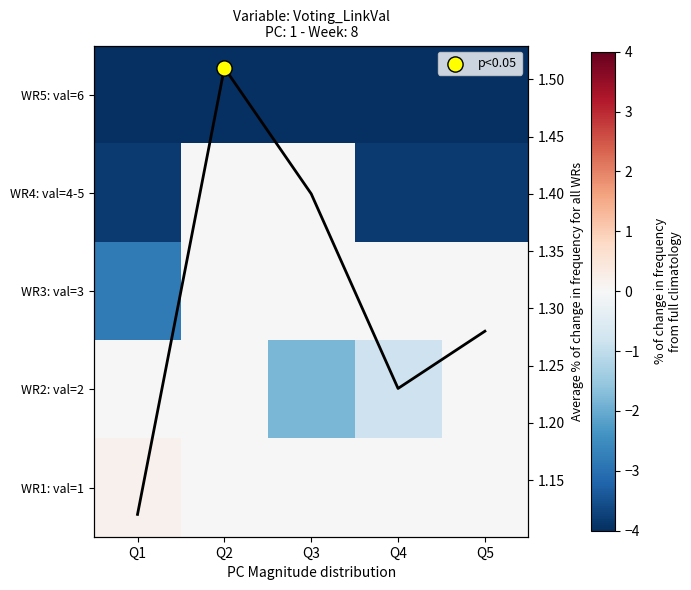

True or false: WR1: val=1 has a value of 0.0 at Q3.

True